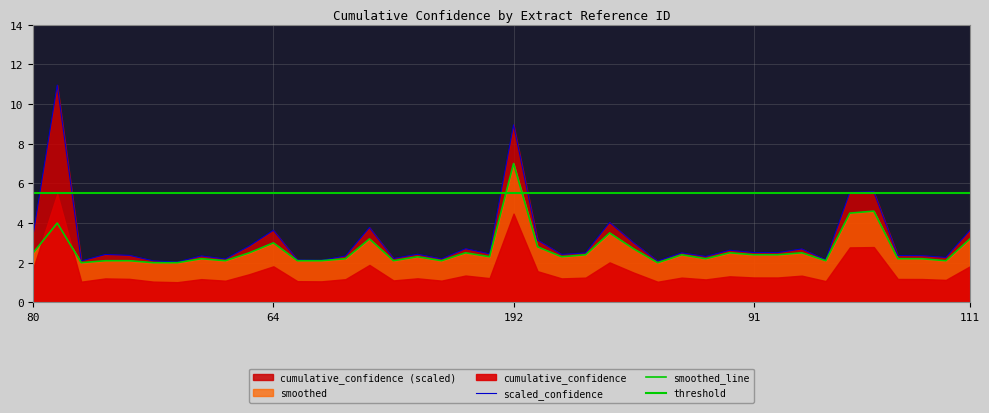

What is the spread (max minus min) of values at 168?

0.6